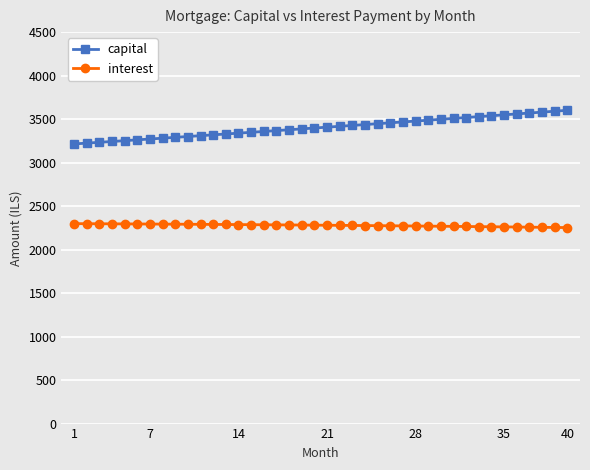

At how many categories does at least one series exceed 3042?

40